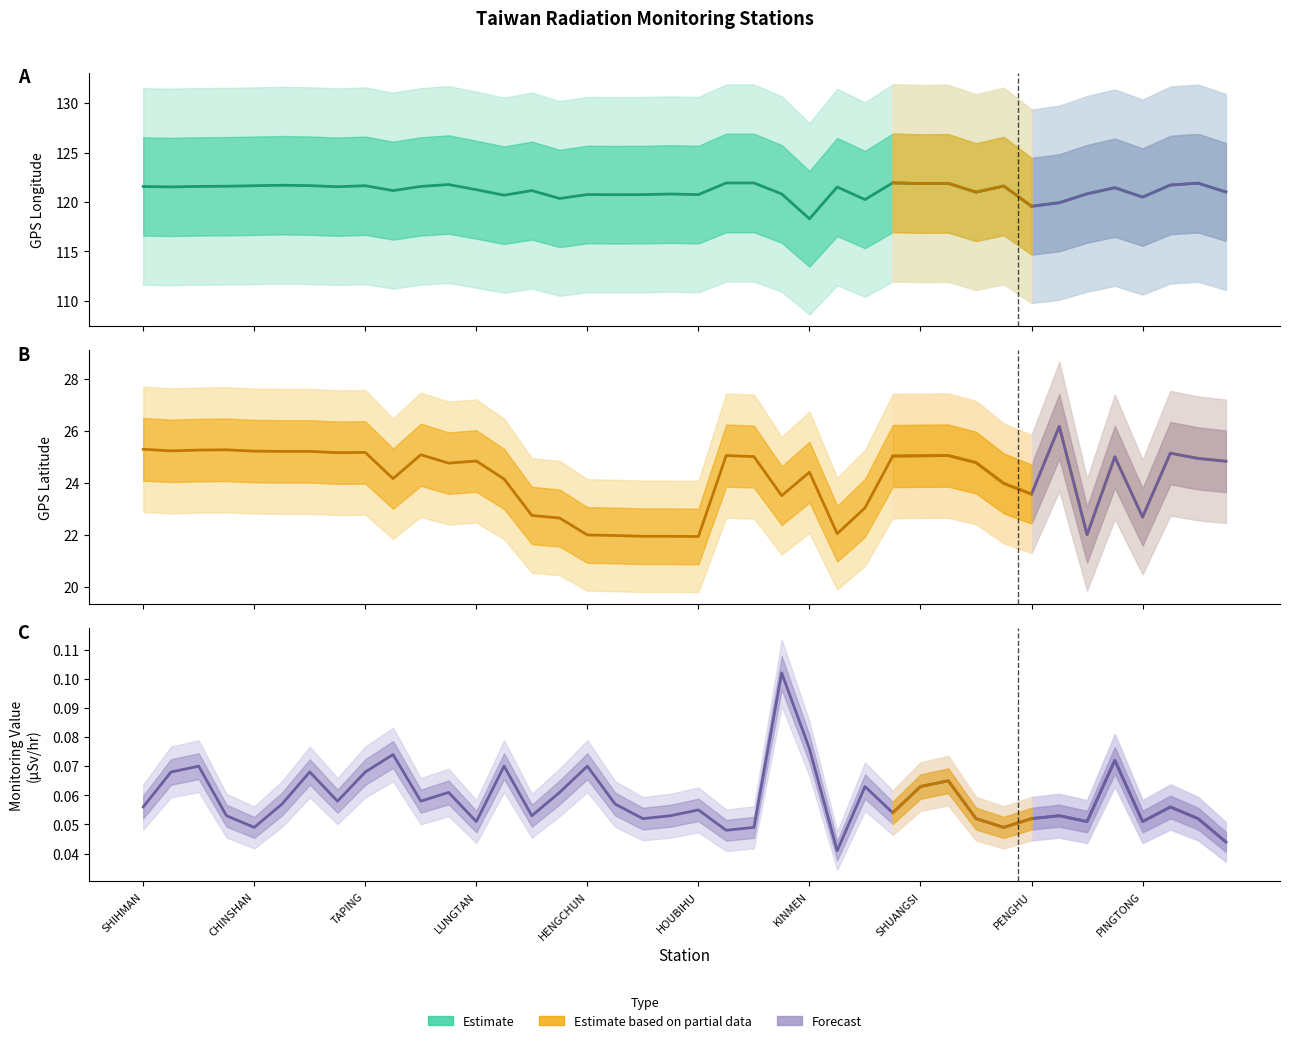

Where do GPS Latitude and Monitoring Value first cross each other?

TAPING and WANLI